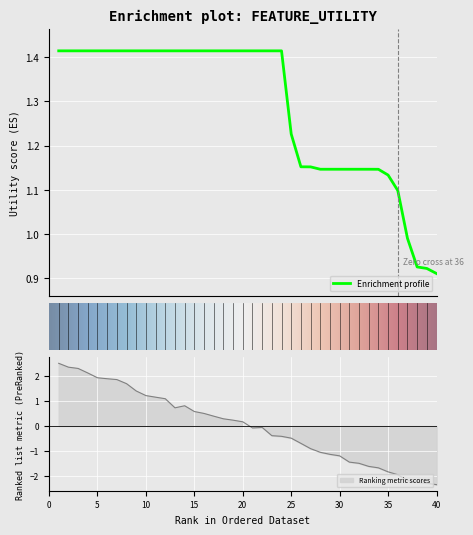

How many lines are shown in the chart?

1